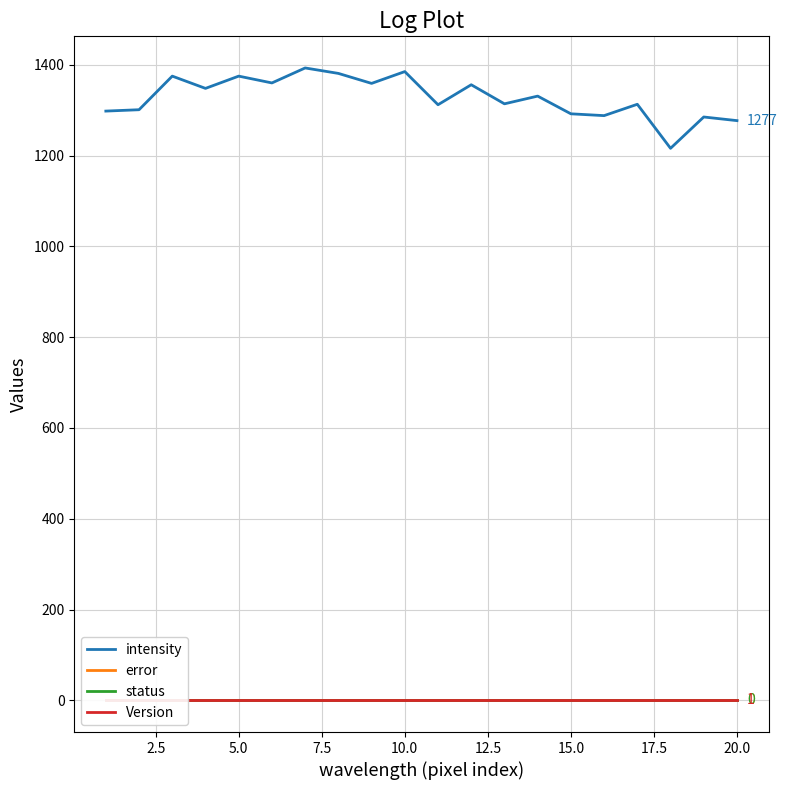

How many series are shown in this chart?

4